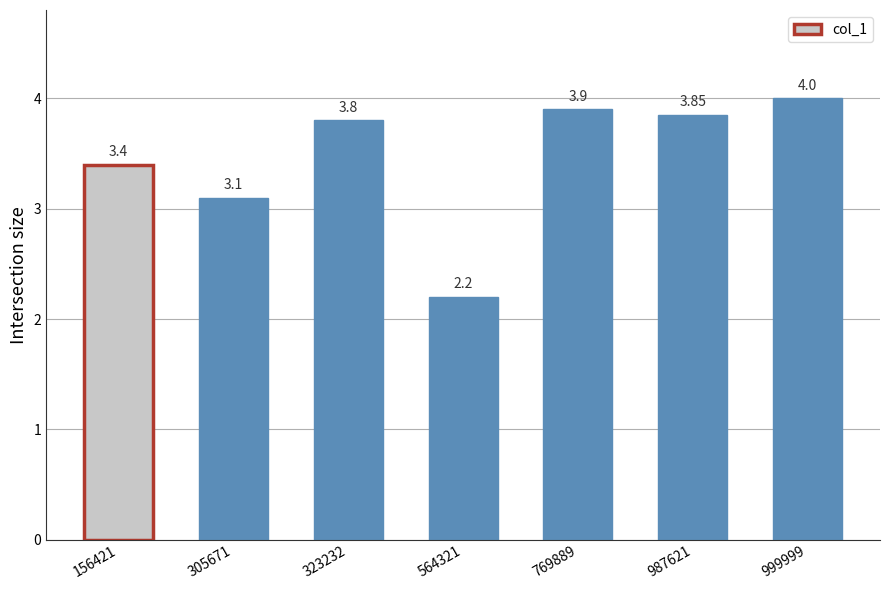

What is the value of the 7th bar from the left?

4.0